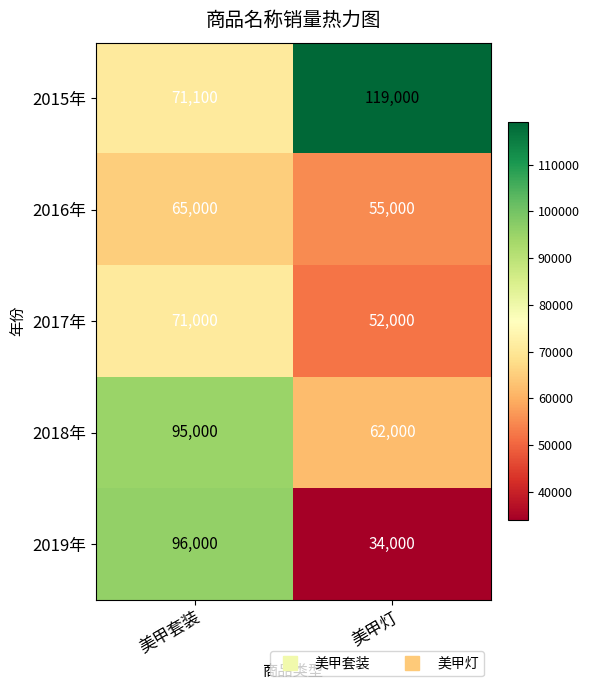

What is the average value of the 2019年 series?

65000